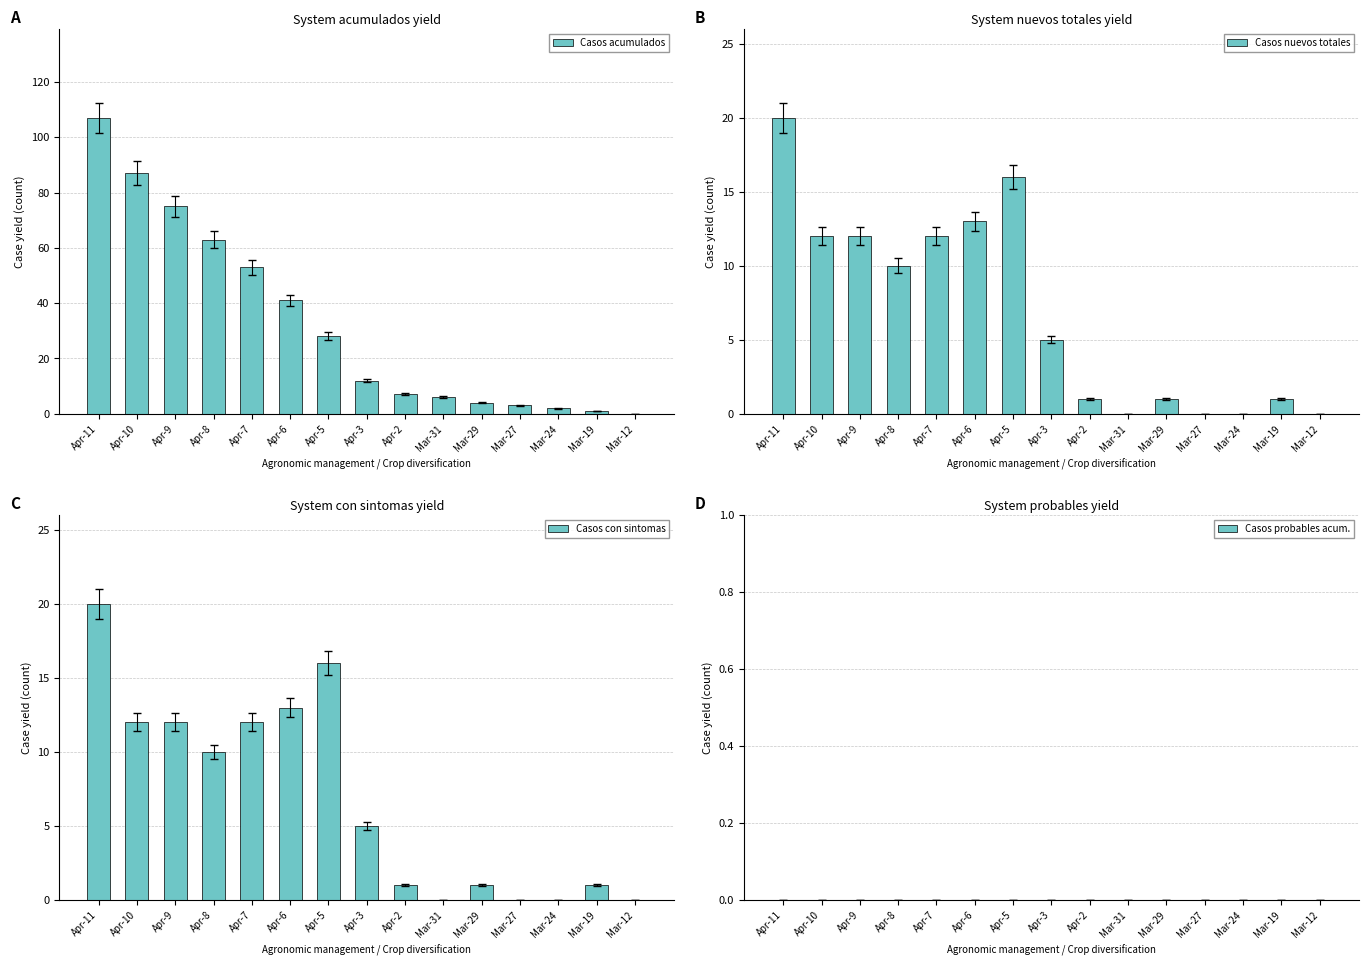

How many bars are there in total?

60